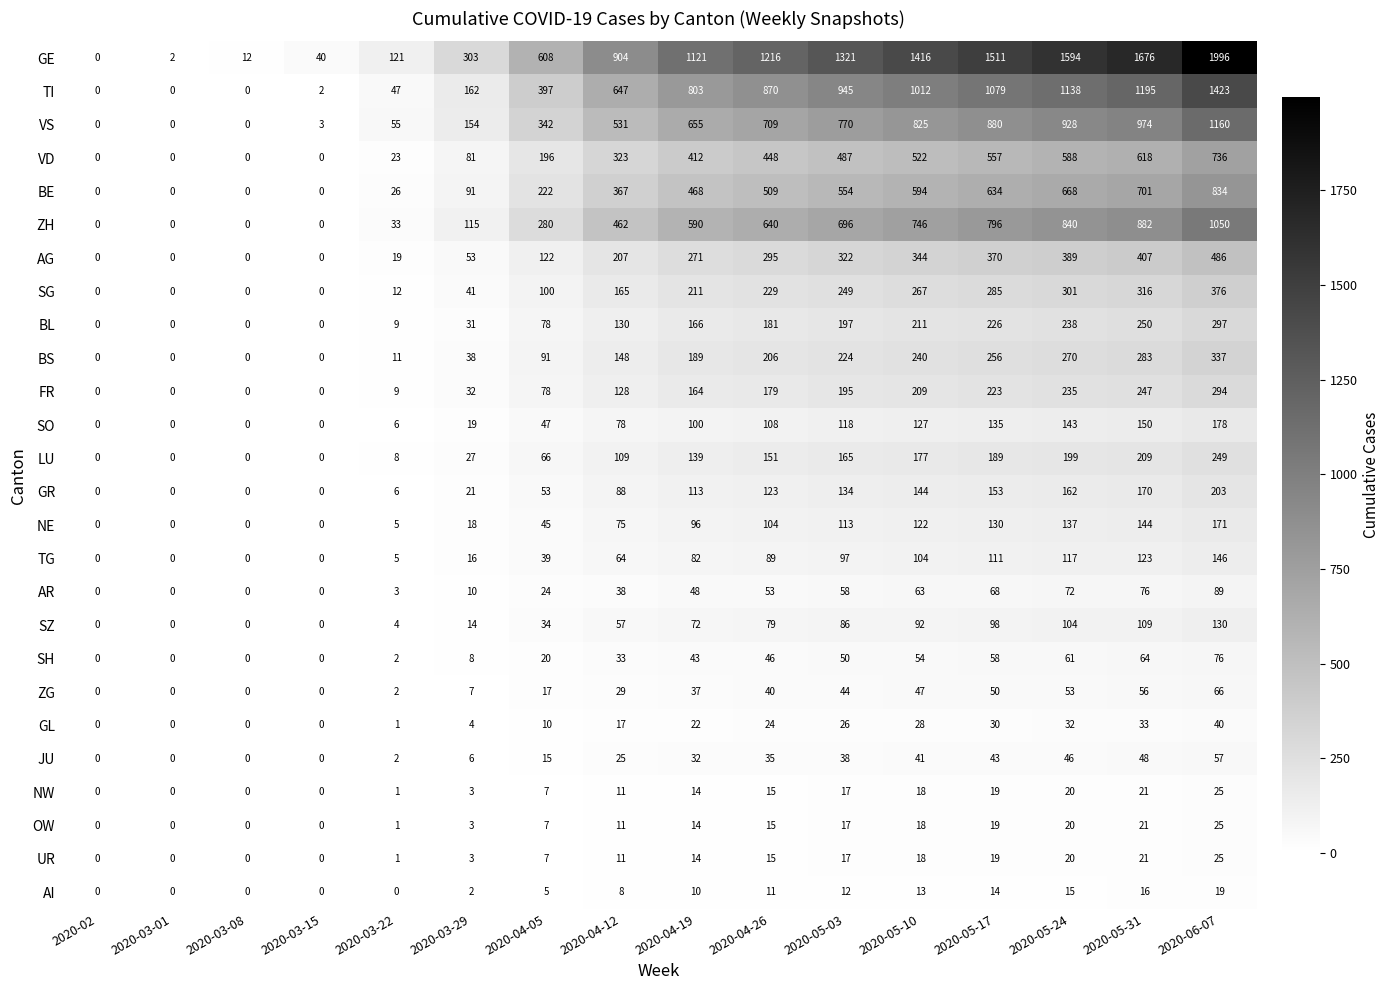

At which category is the sum across all series the highest?

2020-06-07